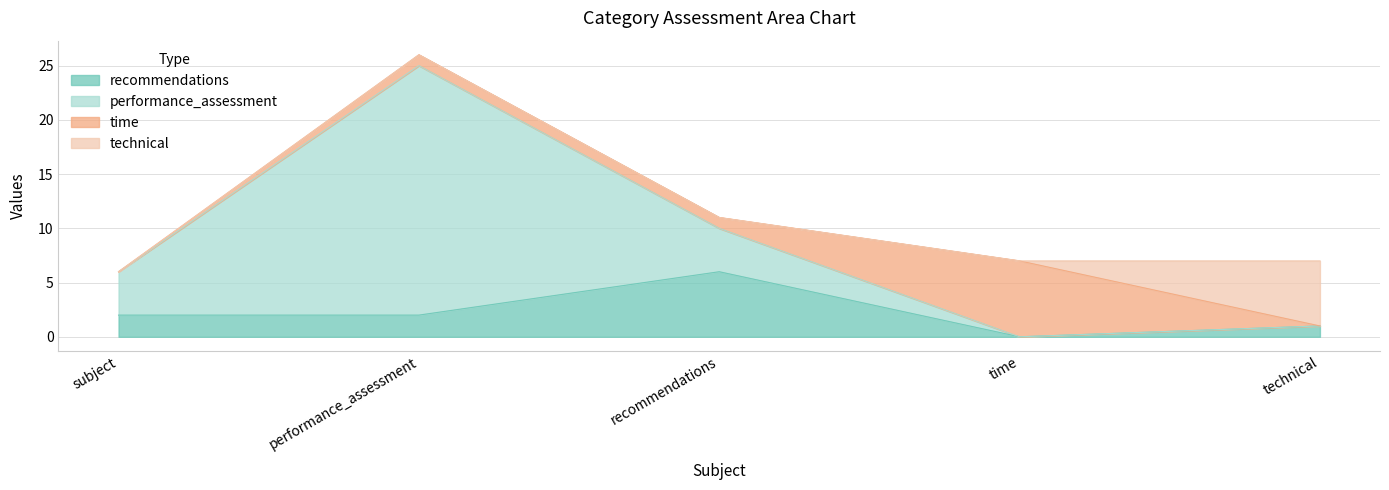

Count the recommendations values in the range 1 to 2.

3